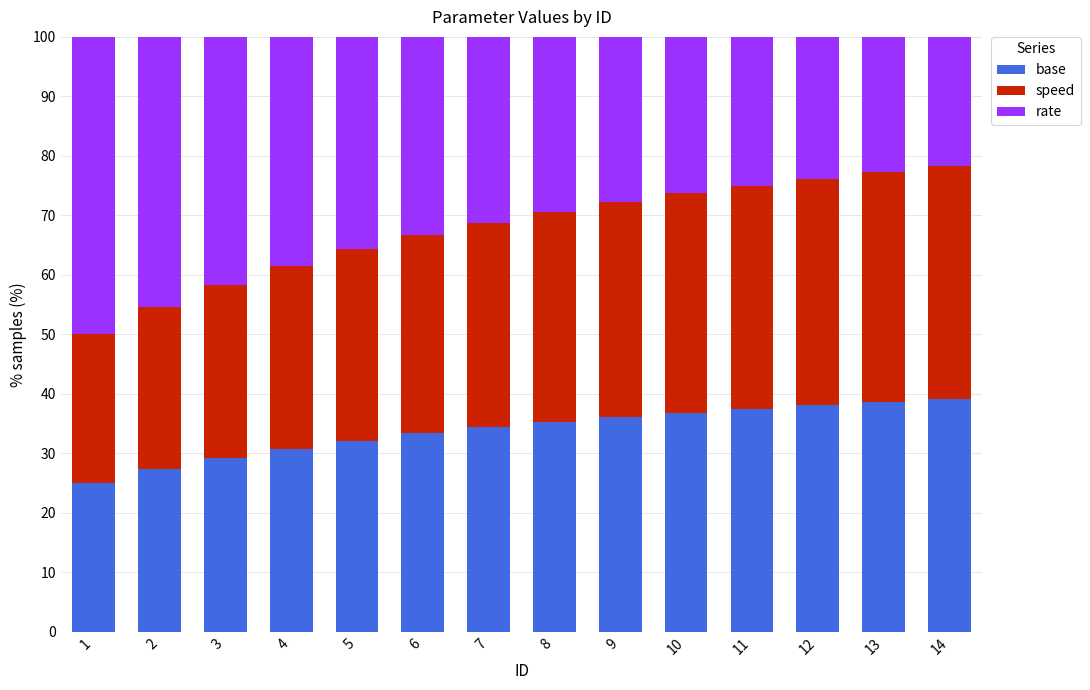

What is the average value of the base series?

33.8